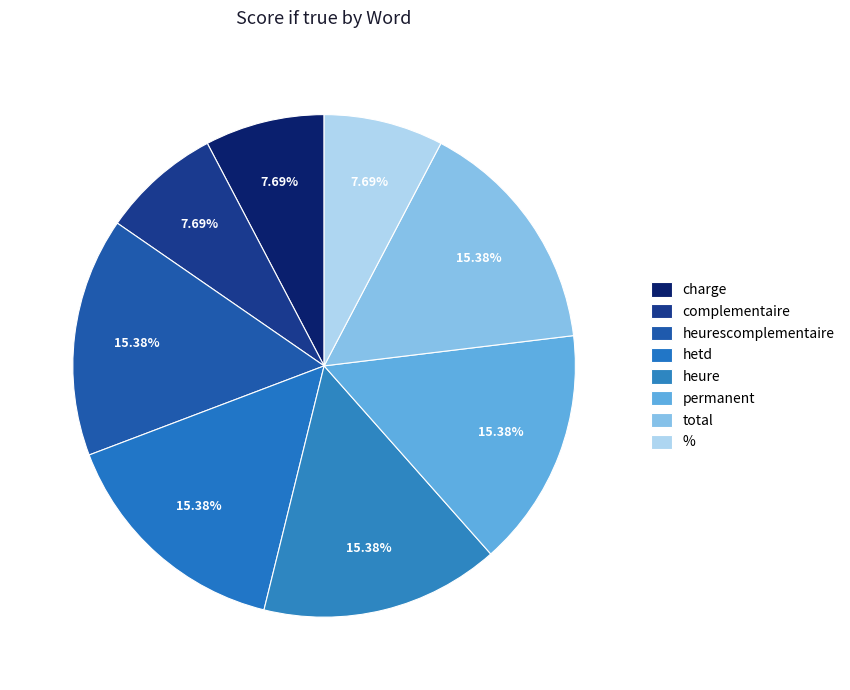

What is the change in value from complementaire to hetd?

+1